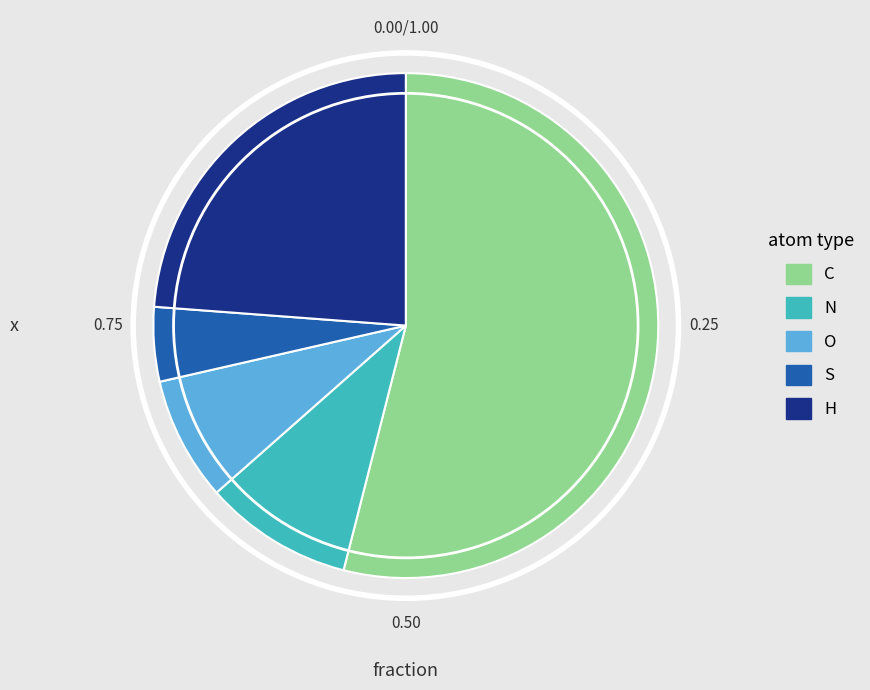

Is it true that C is 54% of the pie?

True